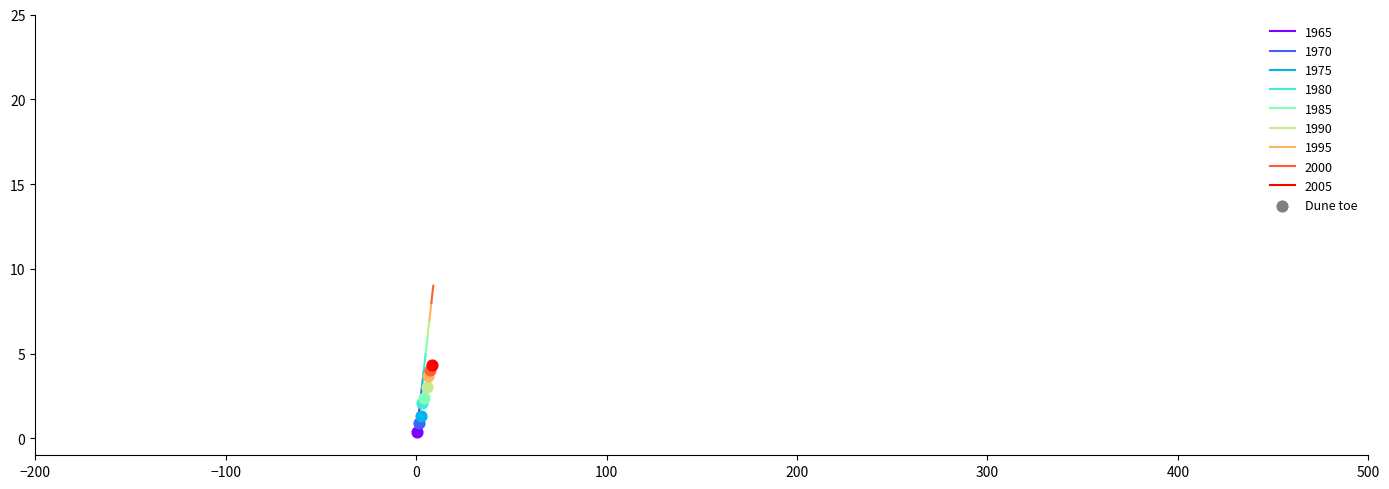

Which has a higher value, 6 or 8?

8